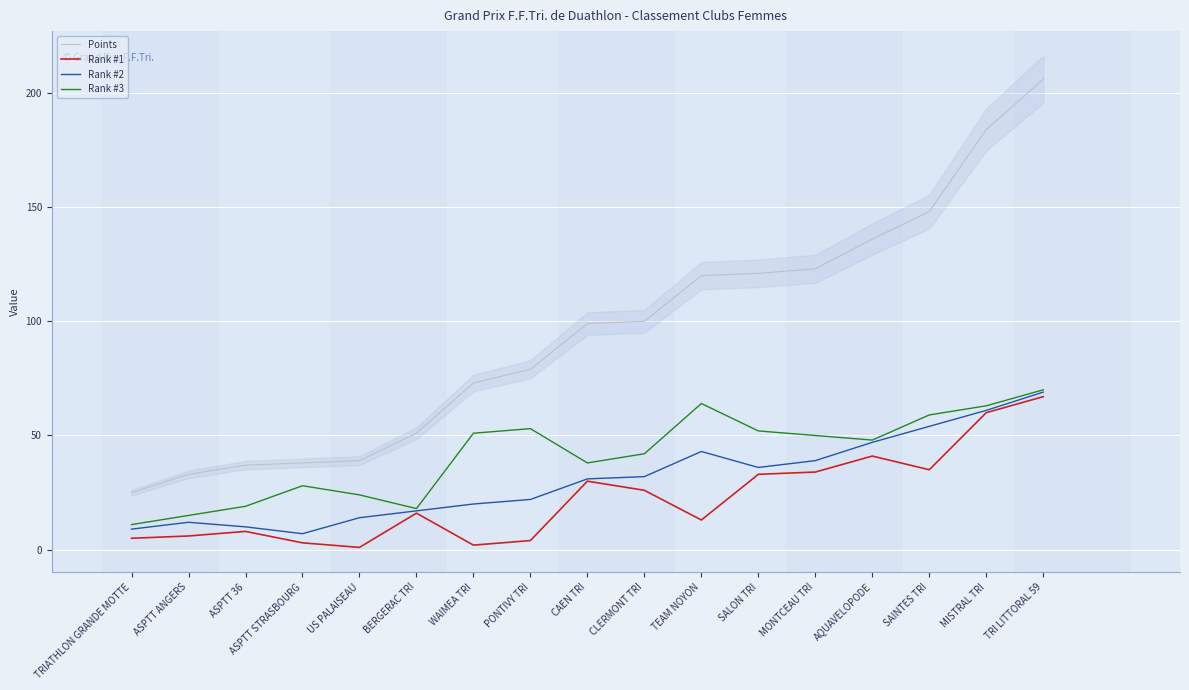

What is the sum of all Rank #3 values?

705